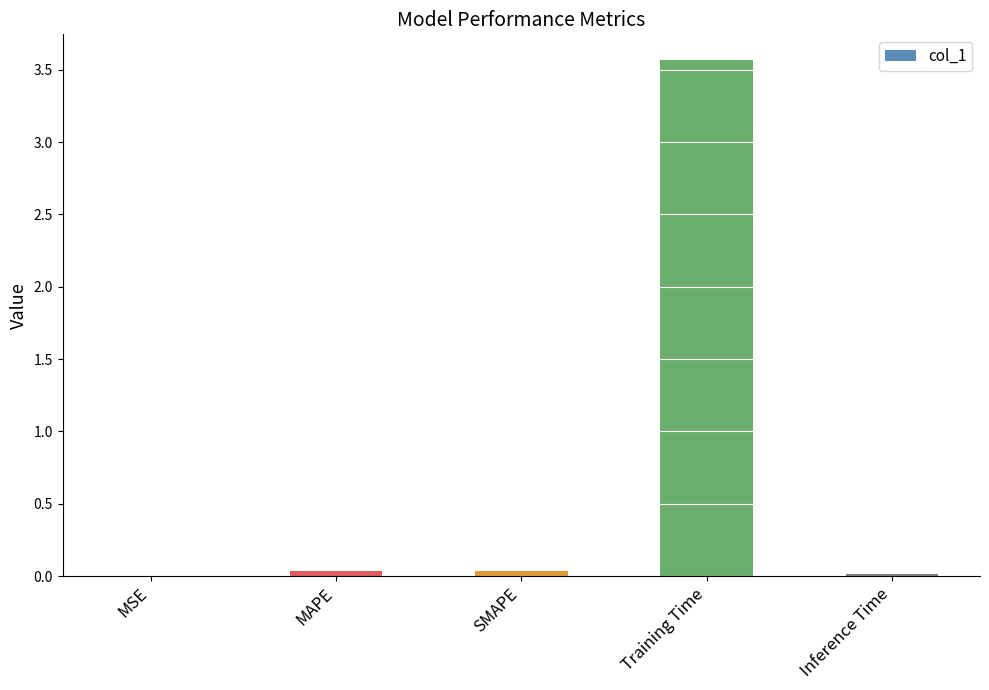

What is the maximum value shown in the chart?

3.6